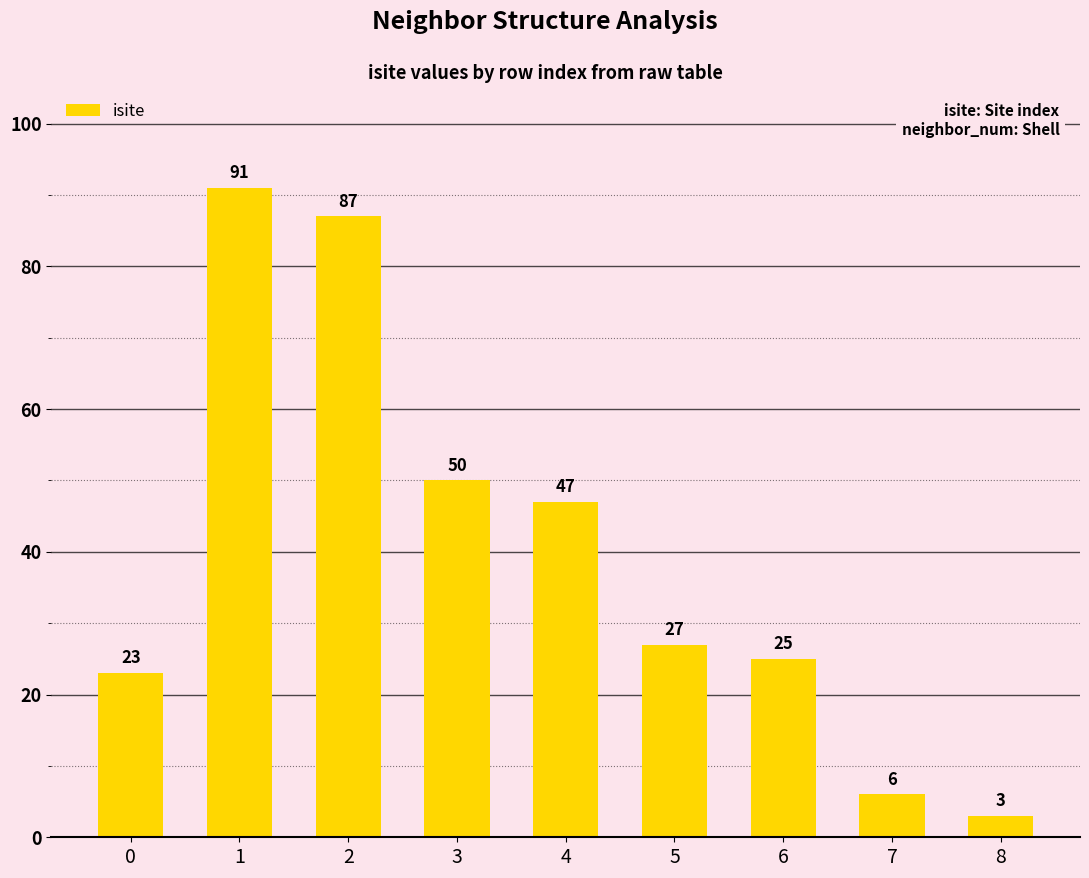

How many distinct data groups are displayed?

1